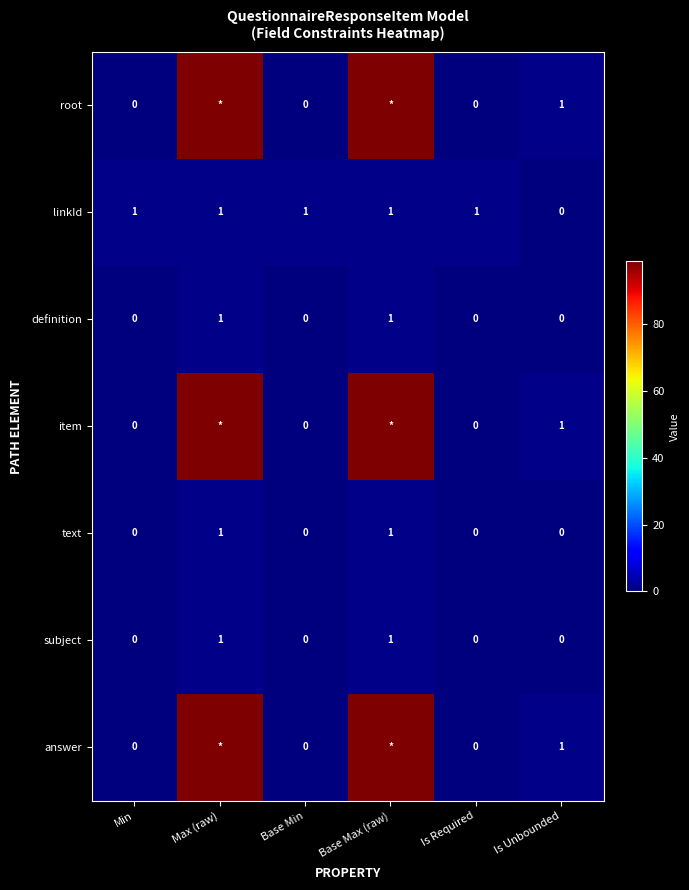

Is it true that subject equals 0 at Base Min?

True